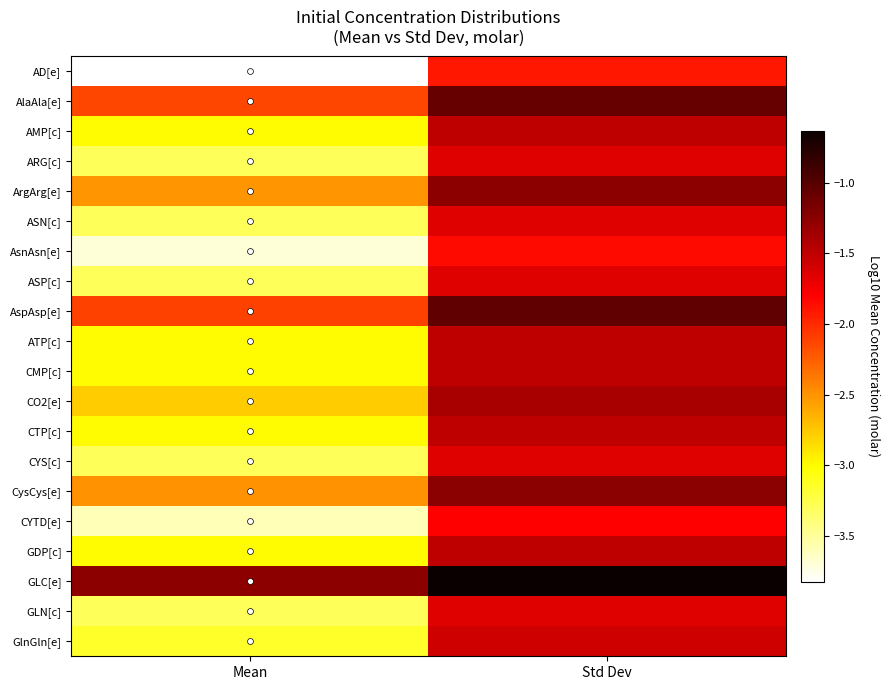

Which series changed the most between Mean and Std Dev?

AD[e]